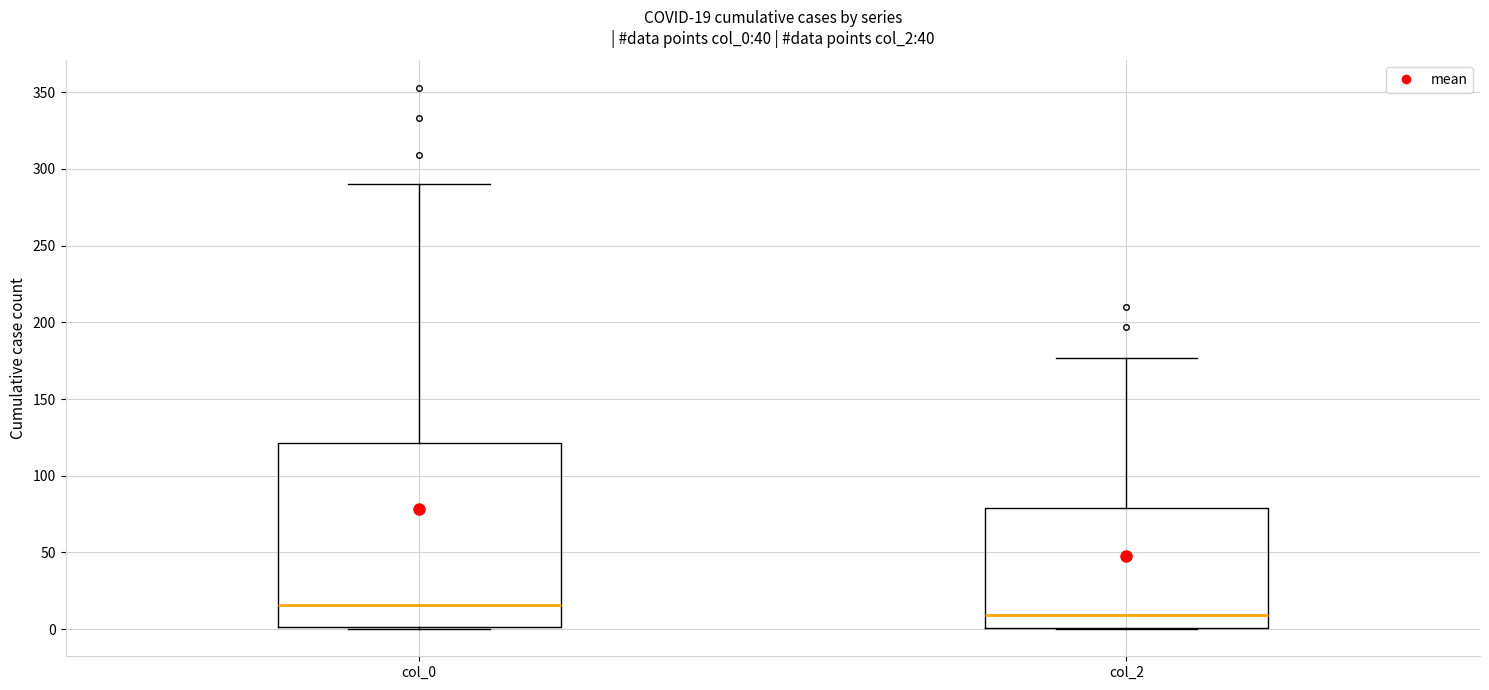

Which box is the tallest, from its lower edge to its upper edge?

col_0